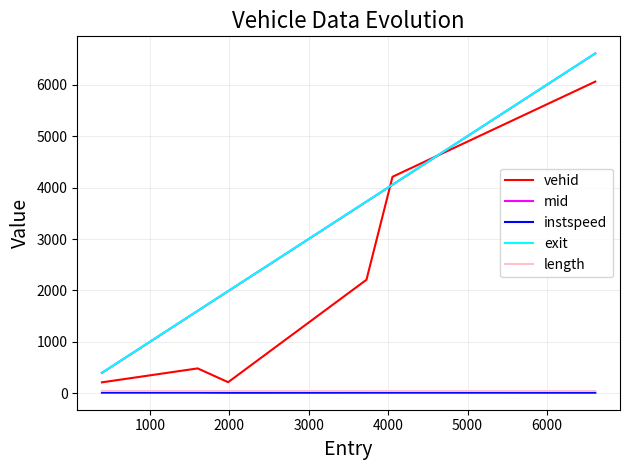

Which series has the widest spread of values?

exit